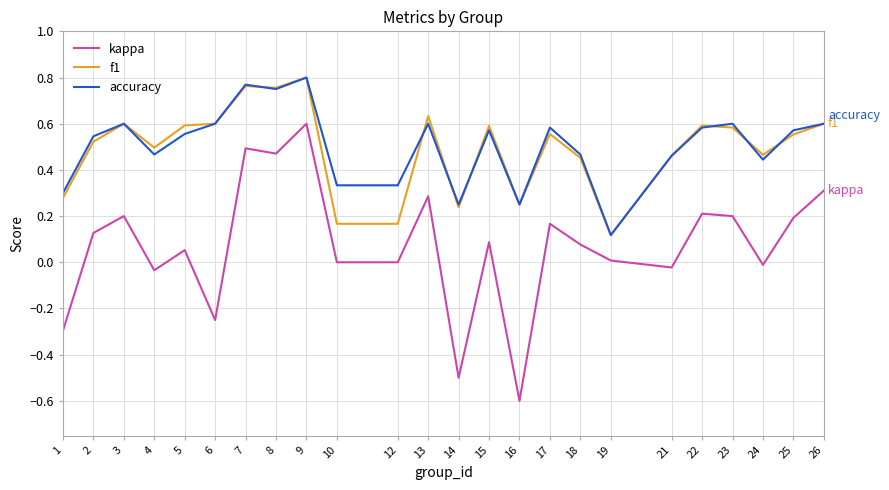

At which label does f1 reach its minimum?

19